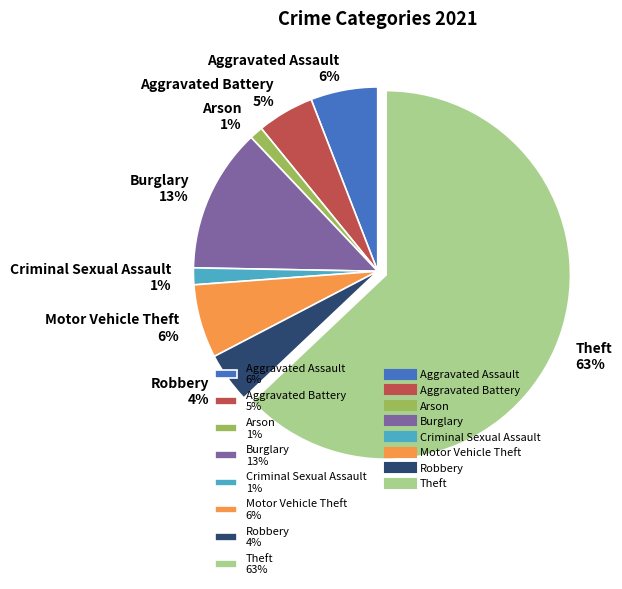

The Burglary slice represents 4% of the pie. True or false?

False